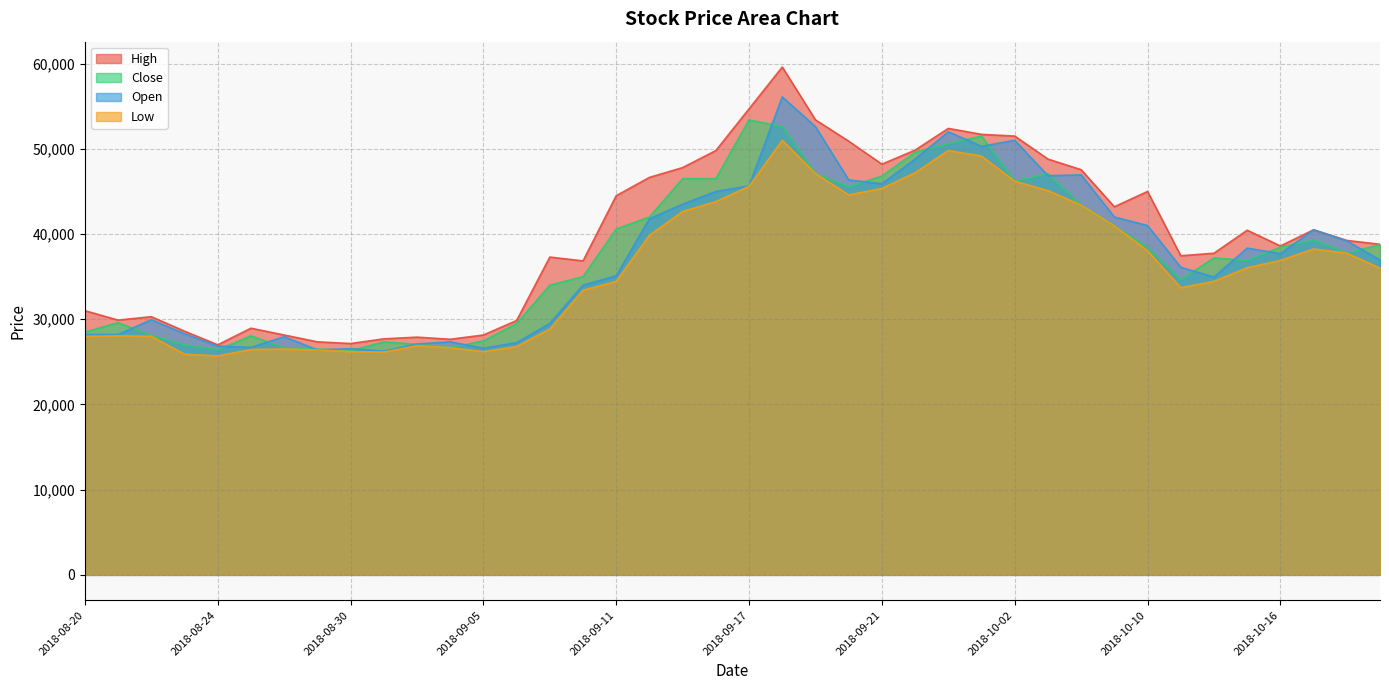

How many data points does each series have?

40